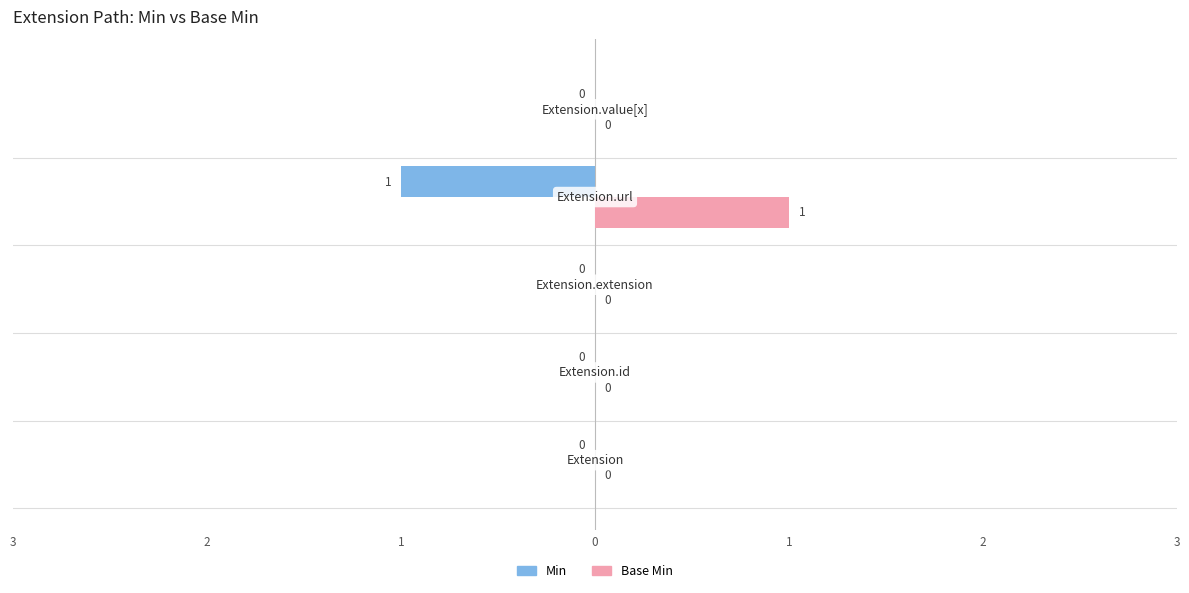

What are all the series names shown in the legend?

Min, Base Min